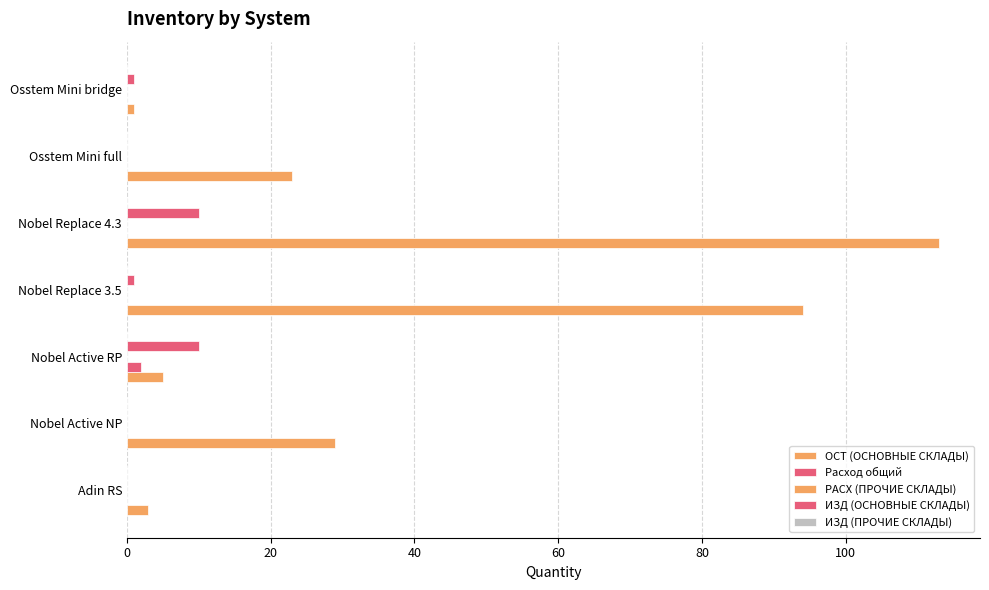

Which series has the largest total across all categories?

ОСТ (ОСНОВНЫЕ СКЛАДЫ)